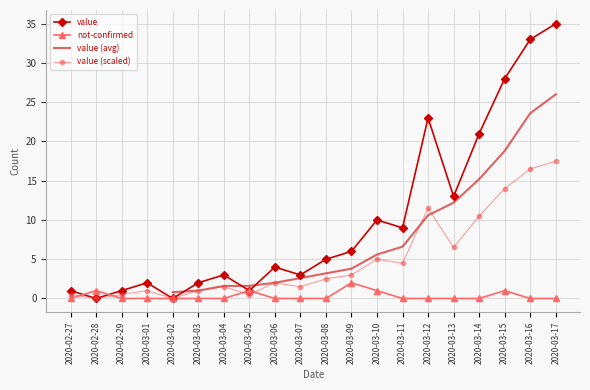

Between which two adjacent categories do value and not-confirmed first intersect?

2020-02-27 and 2020-02-28